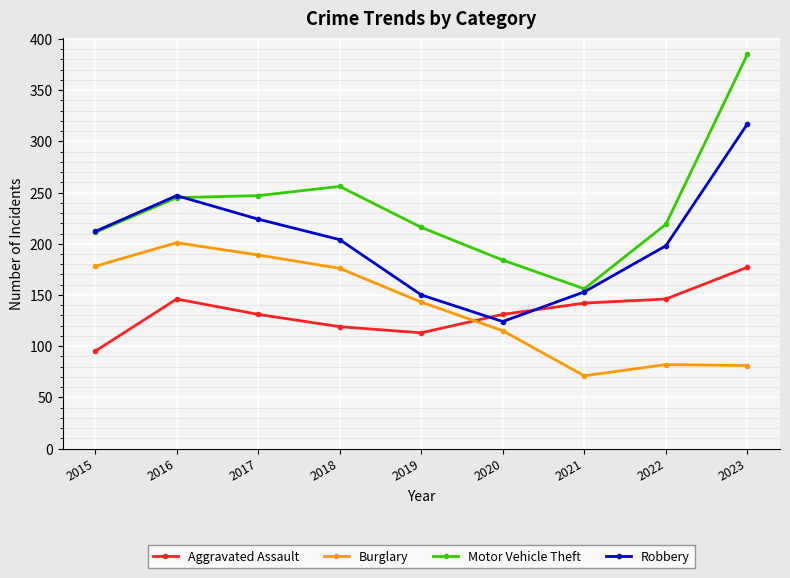

What are all the series names shown in the legend?

Aggravated Assault, Burglary, Motor Vehicle Theft, Robbery